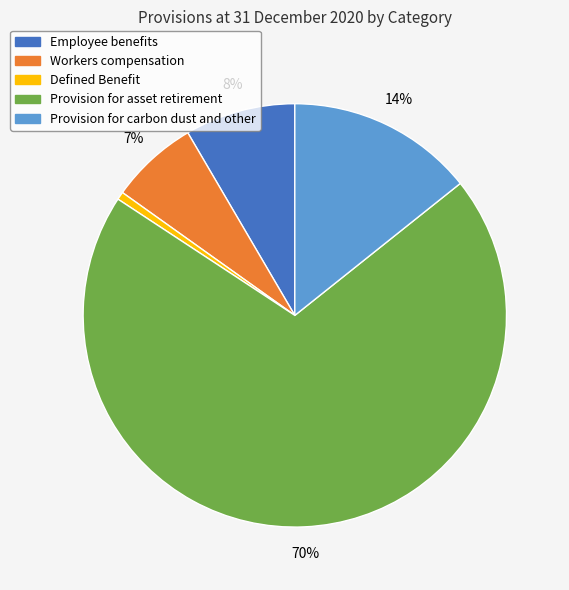

Rank the categories by value from highest to lowest.

Provision for asset retirement, Provision for carbon dust and other, Employee benefits, Workers compensation, Defined Benefit